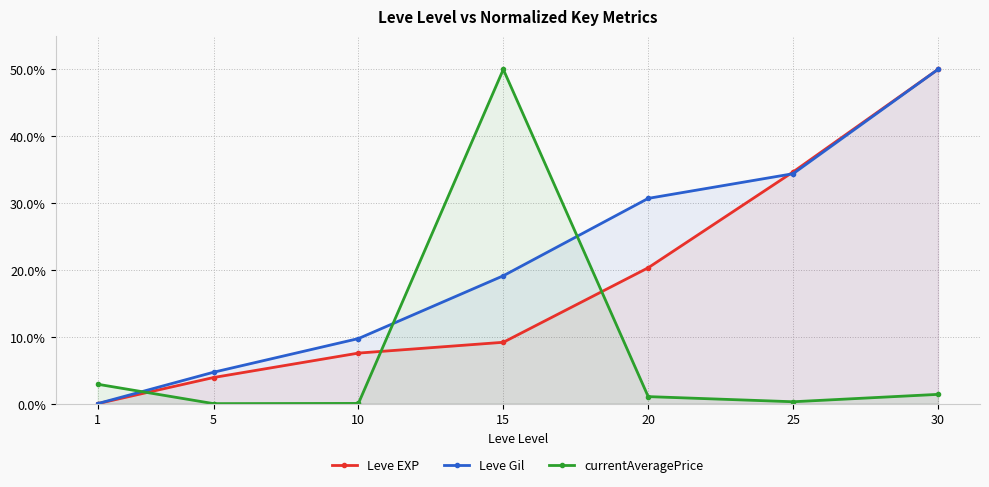

List the series in order of their peak value, highest first.

Leve EXP, Leve Gil, currentAveragePrice